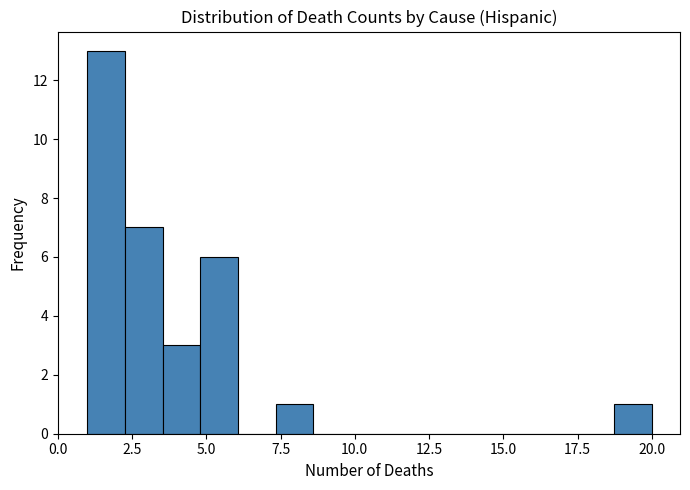

Around what value on the x-axis is the tallest bar? Give the approximate position of its centre, as read against the axis.

1.5